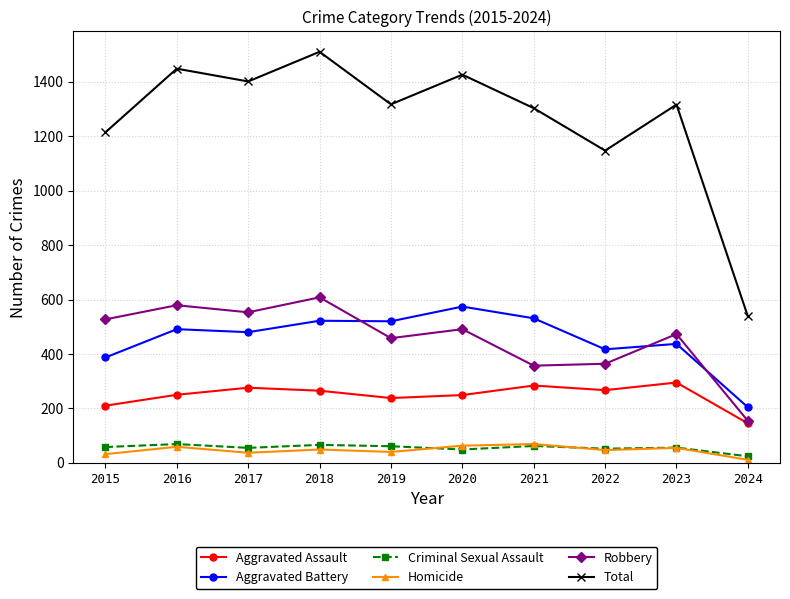

What is the value of the Total point at the 6th from the left?

1426